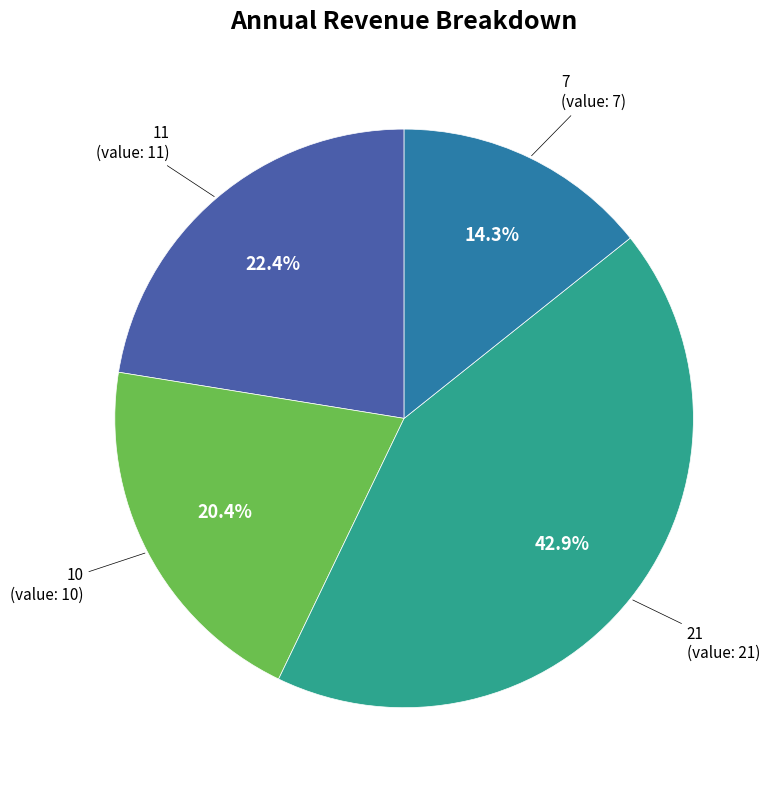

Is there any slice that represents more than half of the pie?

No